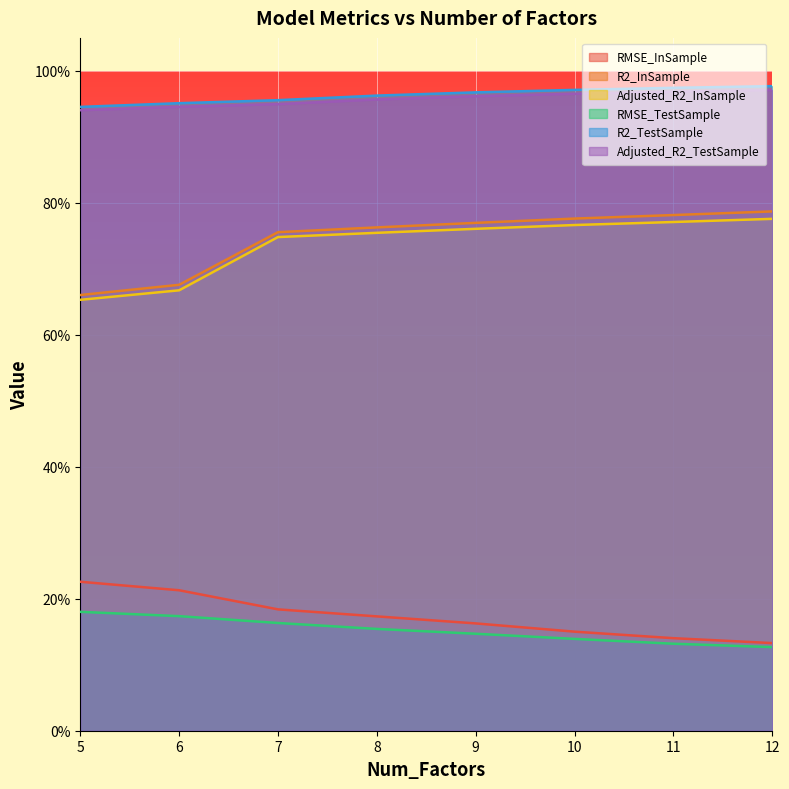

Rank the series by their maximum value, from highest to lowest.

R2_TestSample, Adjusted_R2_TestSample, R2_InSample, Adjusted_R2_InSample, RMSE_InSample, RMSE_TestSample